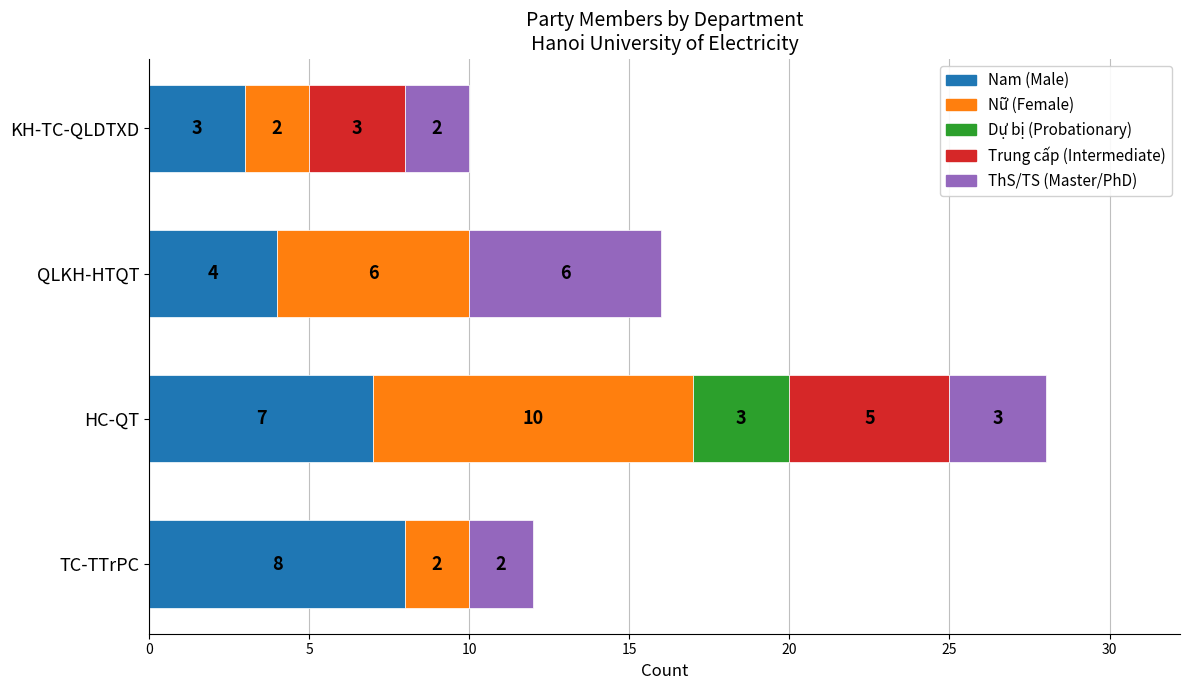

Where is Nam (Male) nearest to the value 5?

QLKH-HTQT